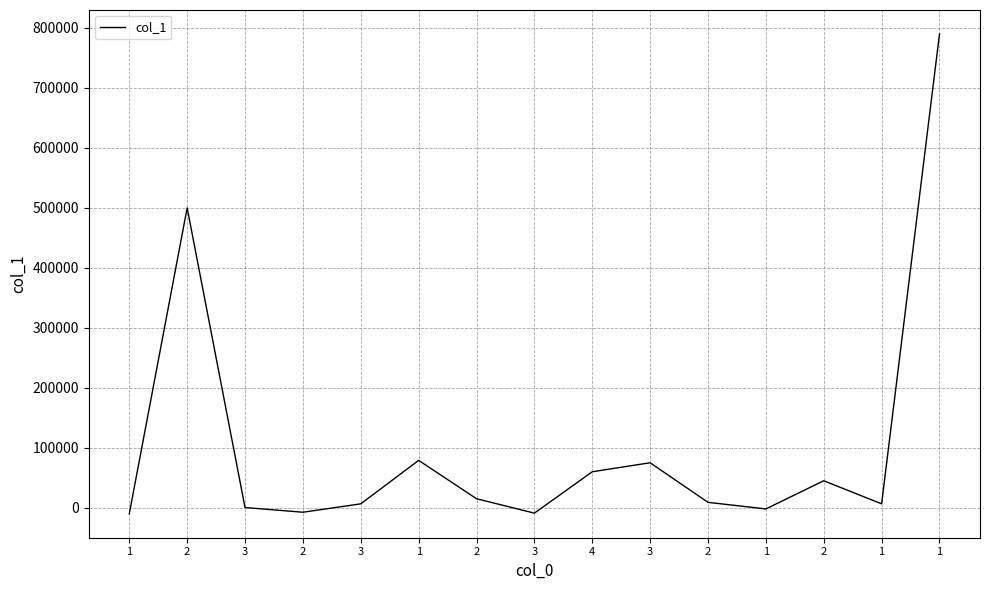

Between 2 and 1, which is larger?

2